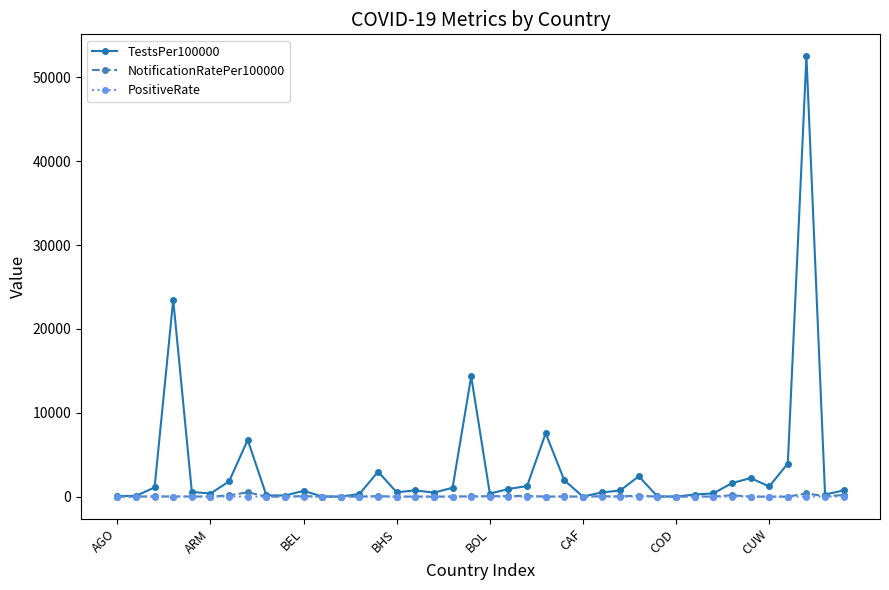

How many values in the NotificationRatePer100000 series are below 12?

19